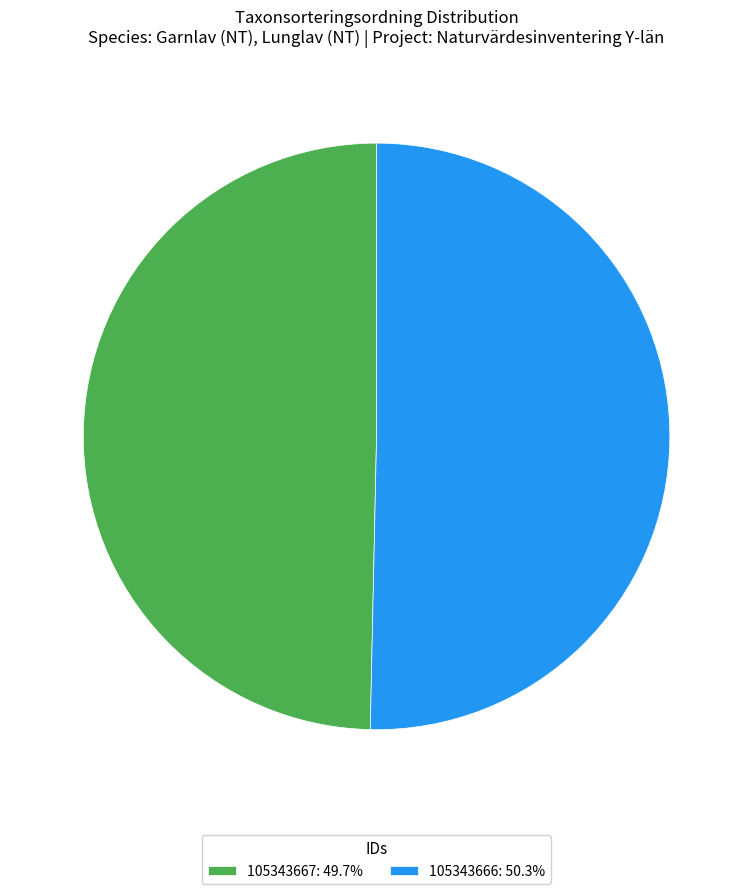

Approximately how many times larger is the value at 105343666 compared to 105343667?

1.0